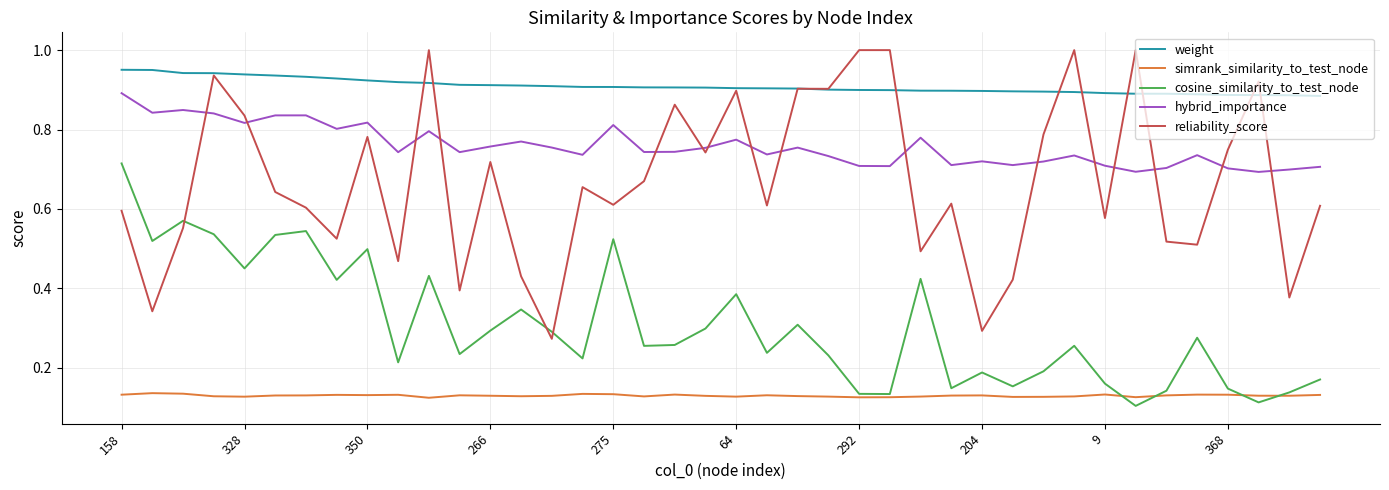

True or false: weight and simrank_similarity_to_test_node cross at least once.

False